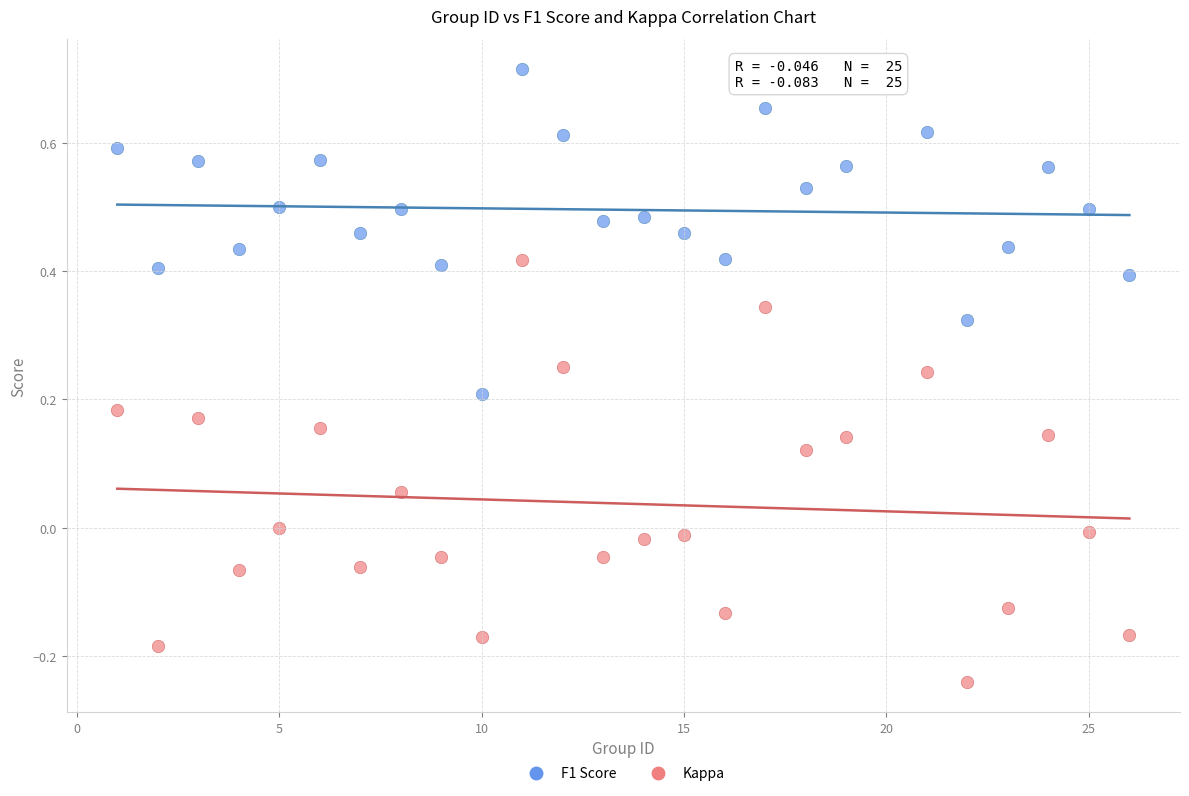

Which series reaches the minimum Y coordinate?

Kappa